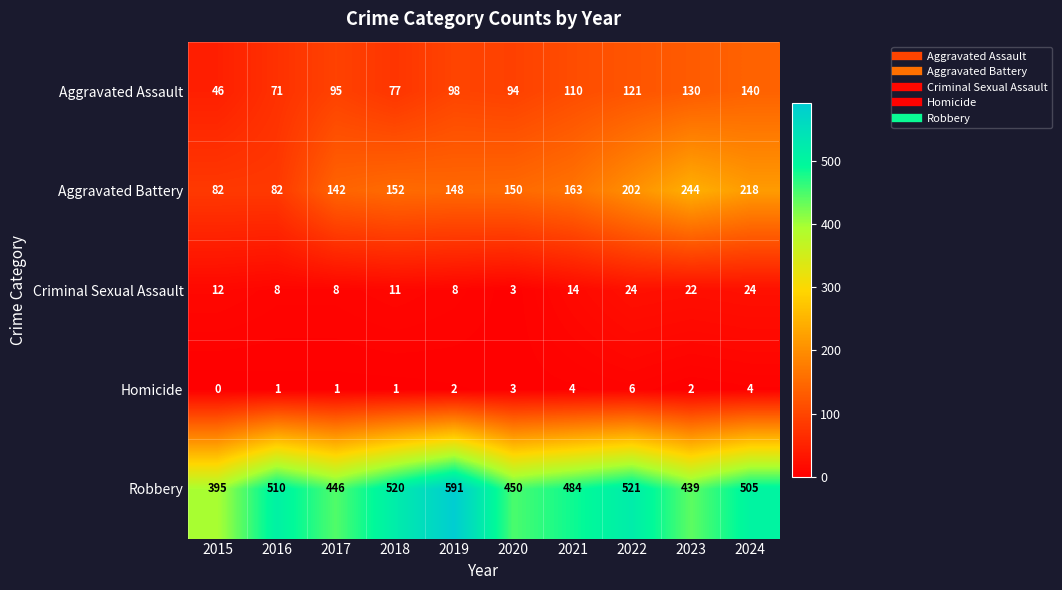

What is the spread (max minus min) of values at 2018?

519